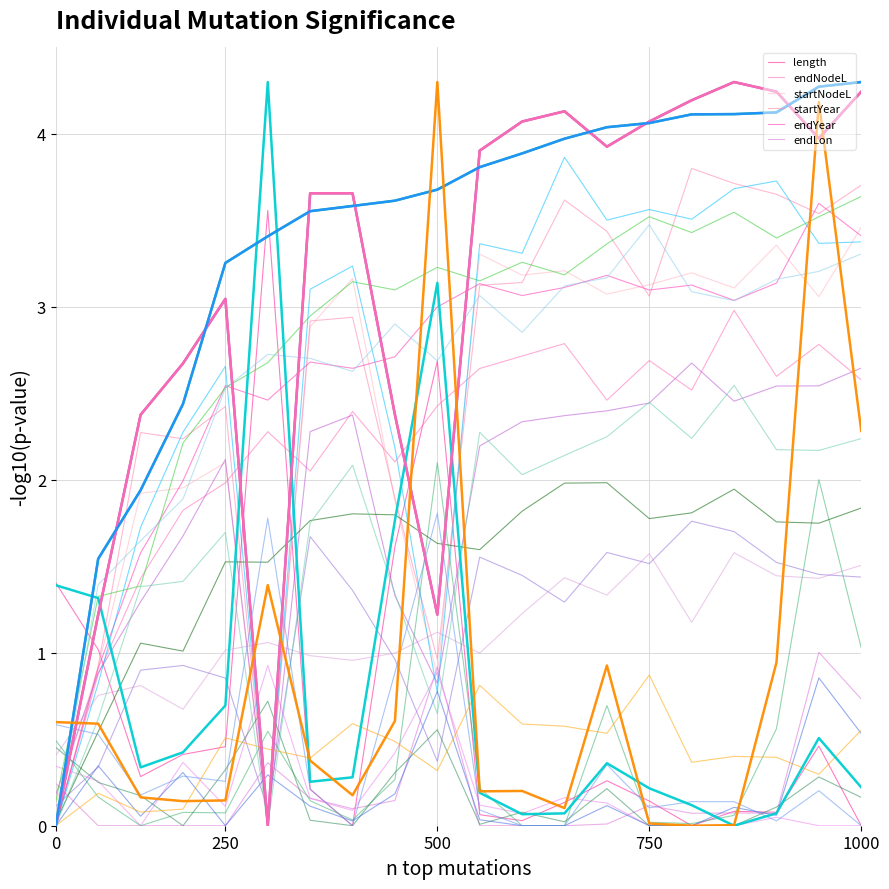

What is the difference between the maximum and minimum values in the length series?

4.3